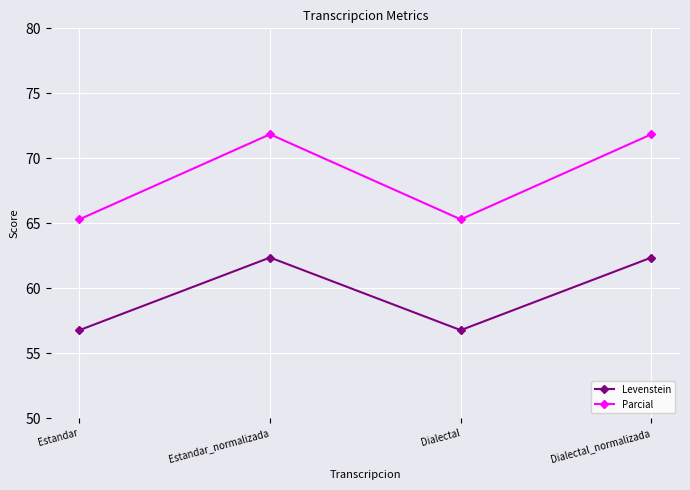

The value of Parcial at Estandar is 43.0. True or false?

False